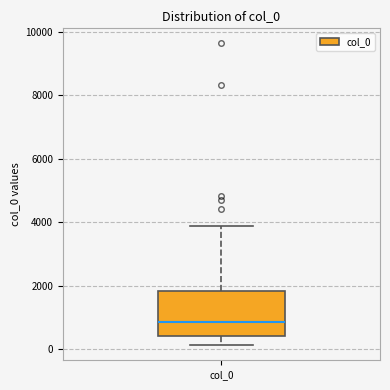

Read this box plot against the y-axis: the position of the median line, the range covered by the box, and the ends of both whiskers. The values are not printed on the chart, so give them approximately, as read against the axis.

median 800, box 400 to 1800, whiskers 200 to 3800